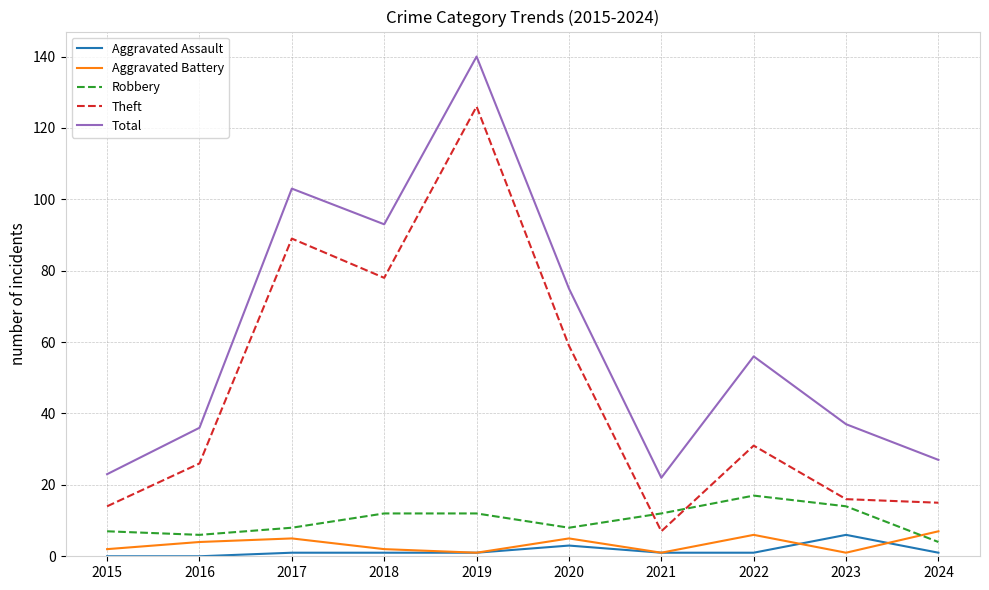

Which category has the highest value in the Aggravated Assault series?

2023